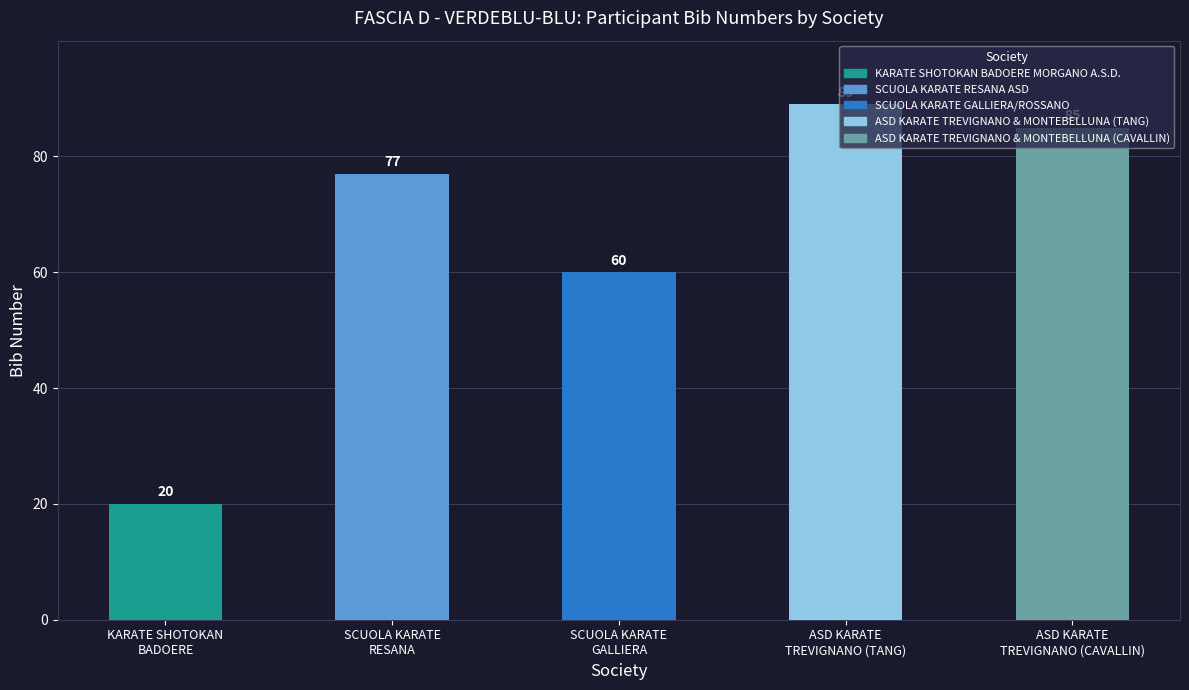

What is the label of the 4th bar from the left?

ASD KARATE
TREVIGNANO (TANG)